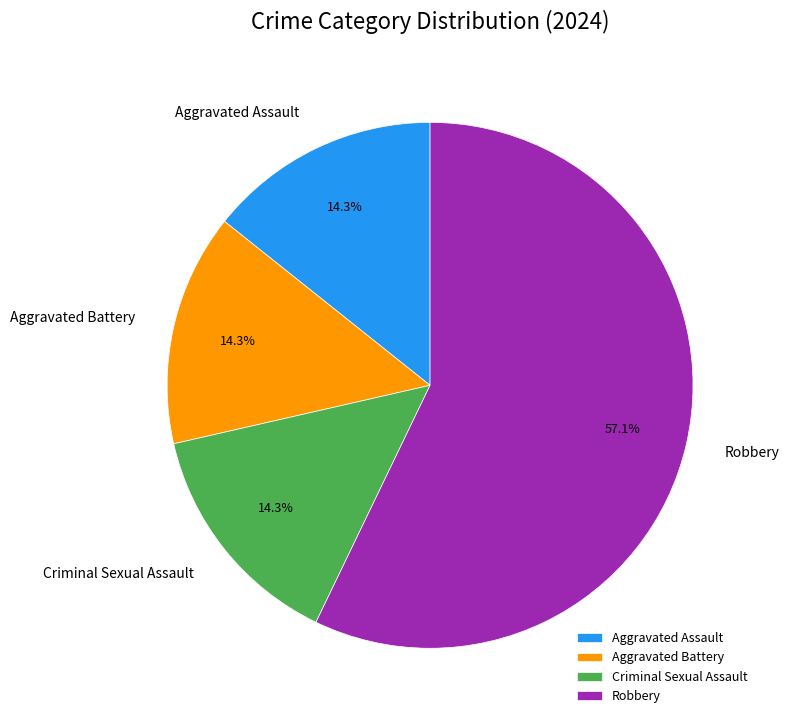

What is the ratio of the value at Criminal Sexual Assault to the value at Aggravated Battery?

1.0